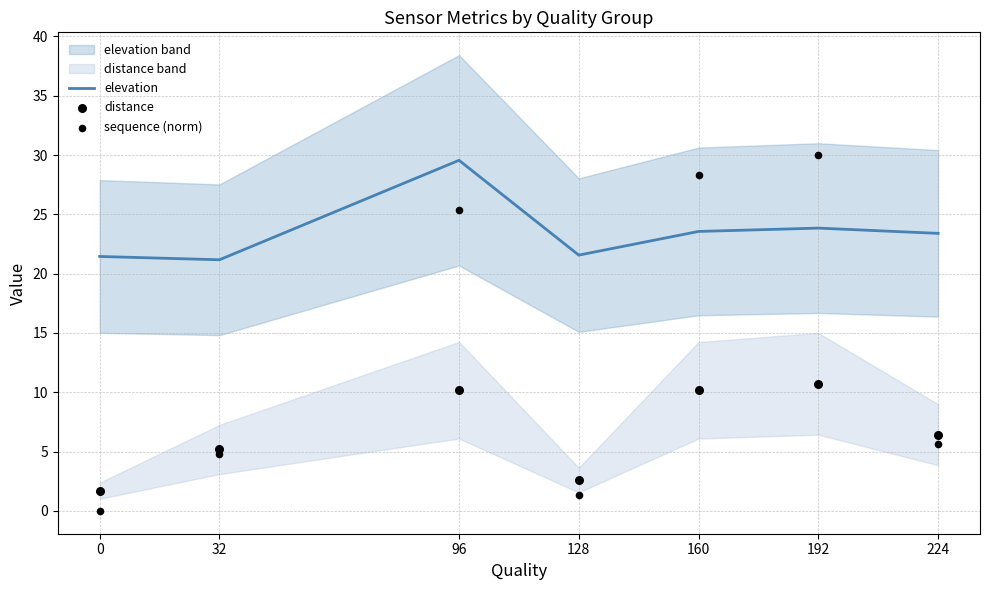

At which category is the sum across all series the highest?

96